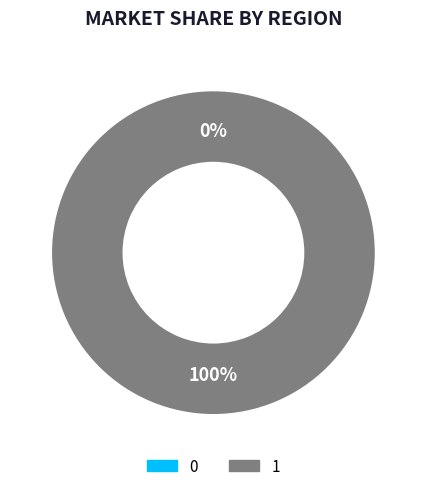

To the nearest percent, what percentage of the pie is 1?

100%